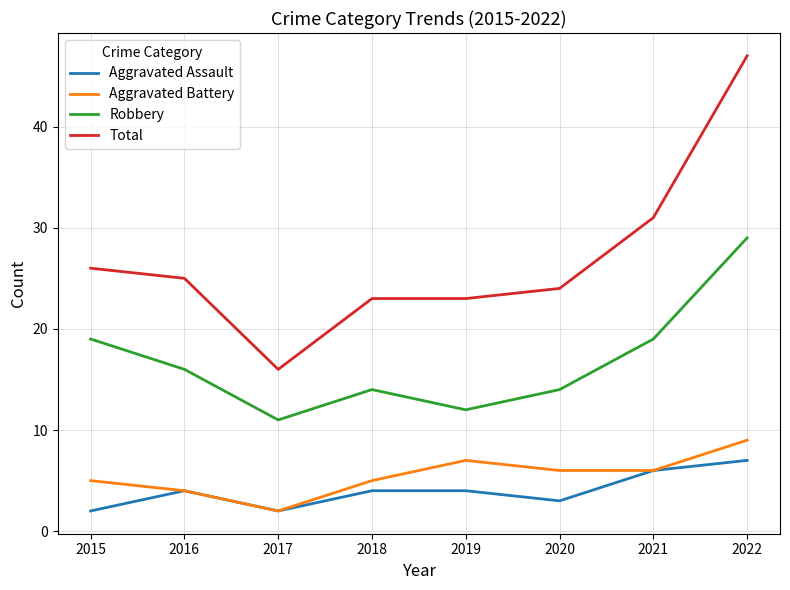

At which category is the sum across all series the highest?

2022